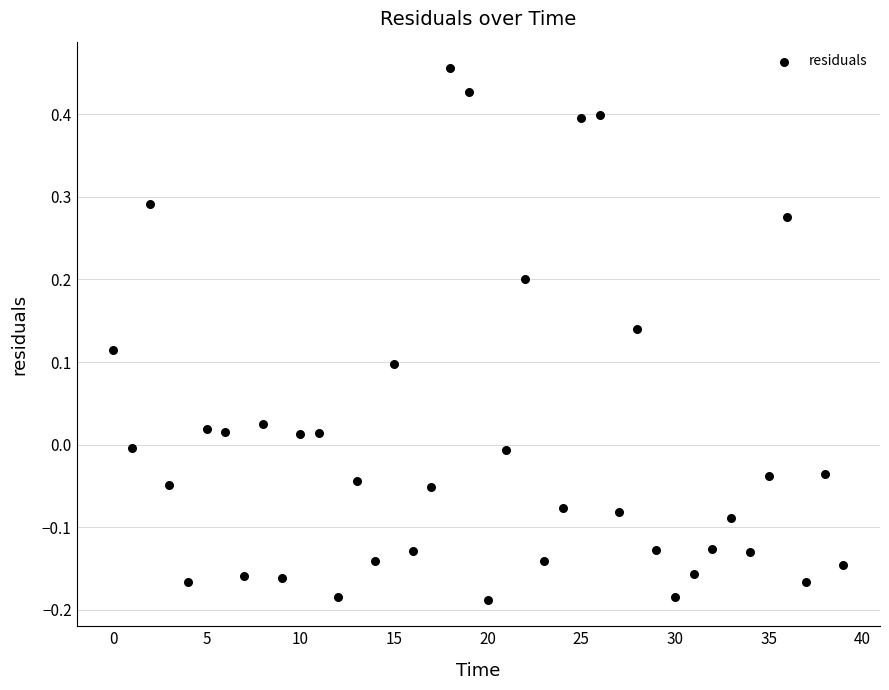

What is the range of Y values (max minus min)?

0.6